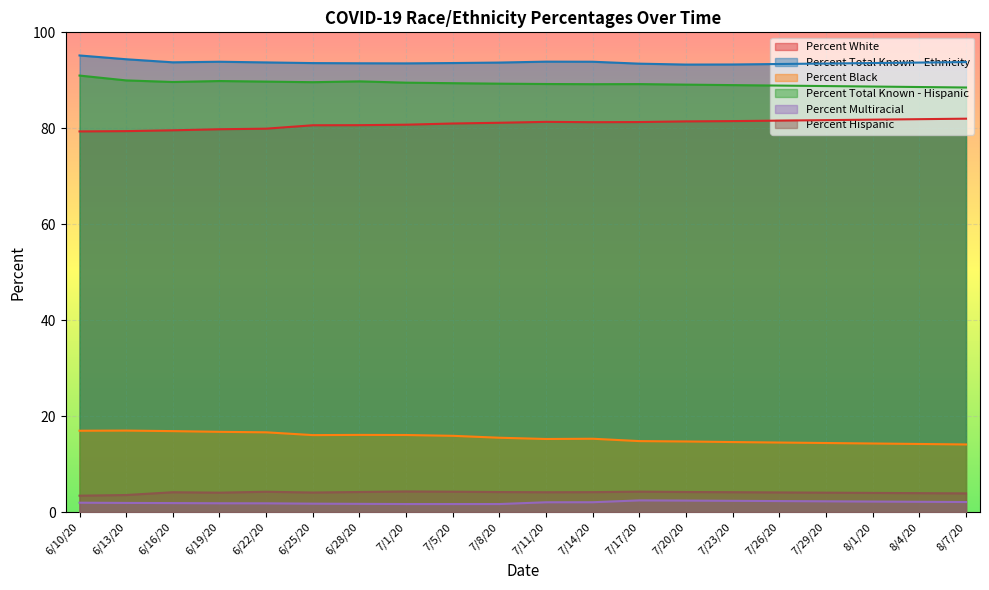

What is the sum of the Percent Hispanic values at 7/14/20 and 6/28/20?

8.4